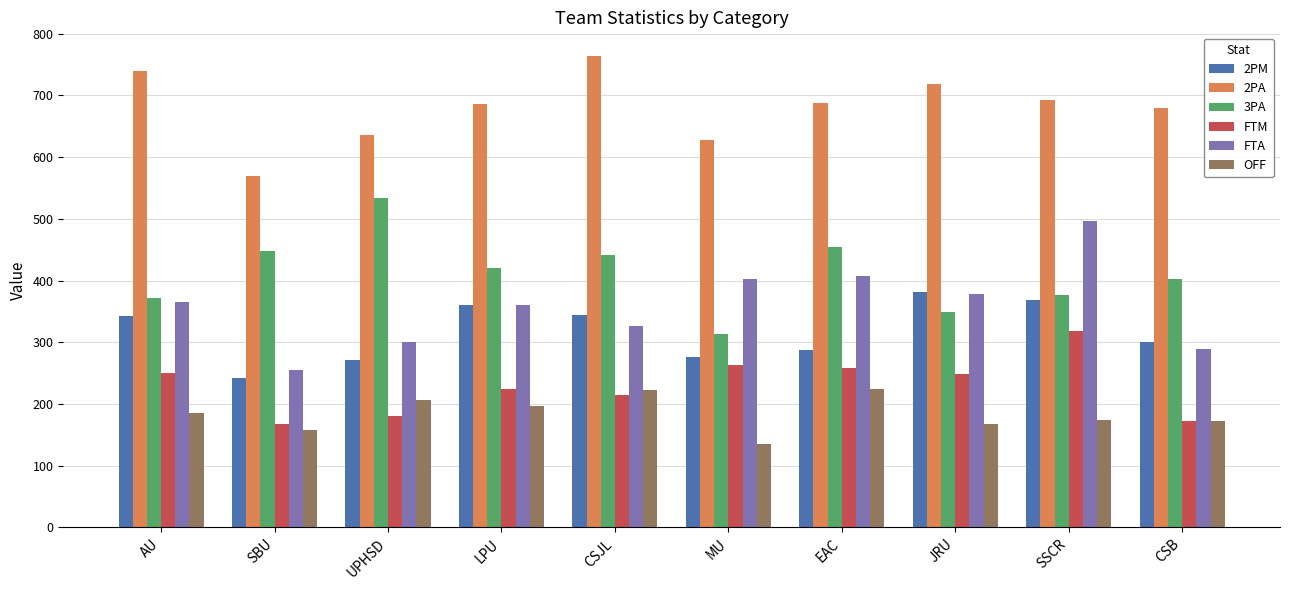

What is the label of the 6th bar from the right?

CSJL